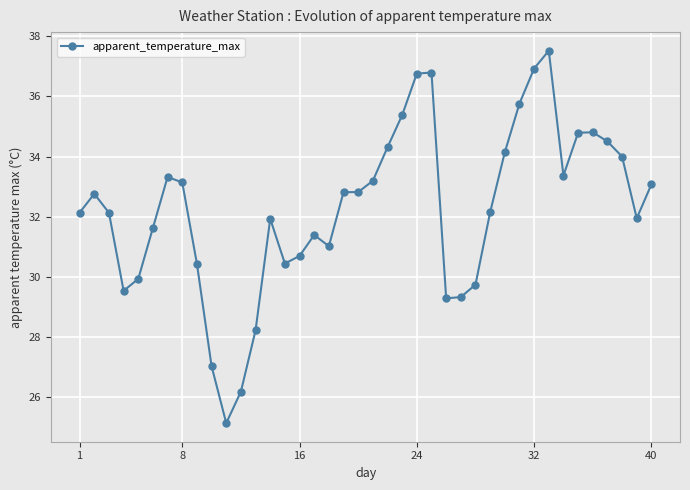

What is the value of the 4th point from the left?

29.5